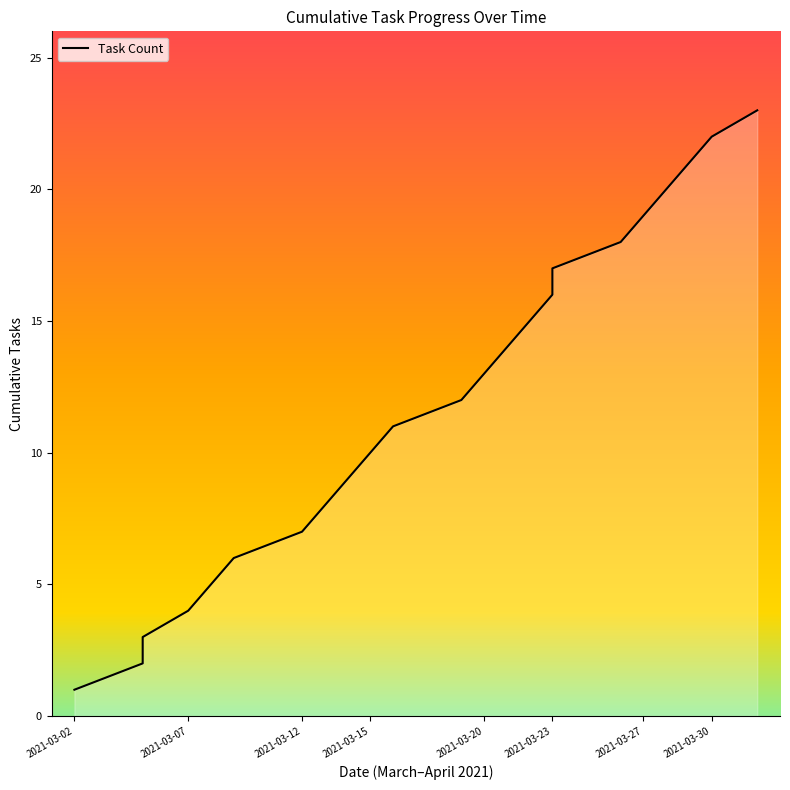

What is the change in value from 2021-03-05 to 2021-03-15?

+8